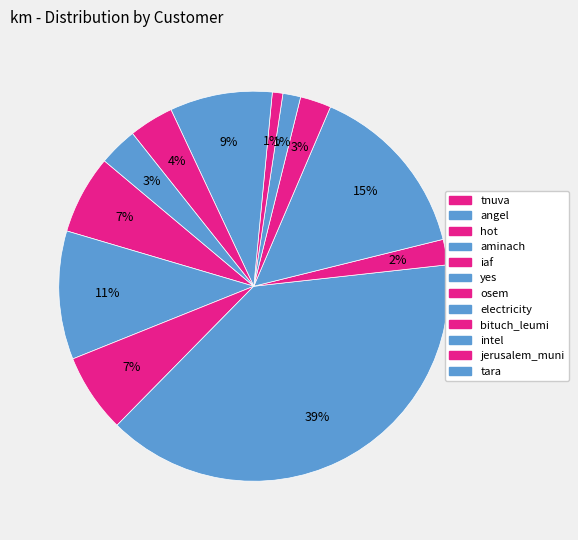

Does osem represent more than half of the total?

No